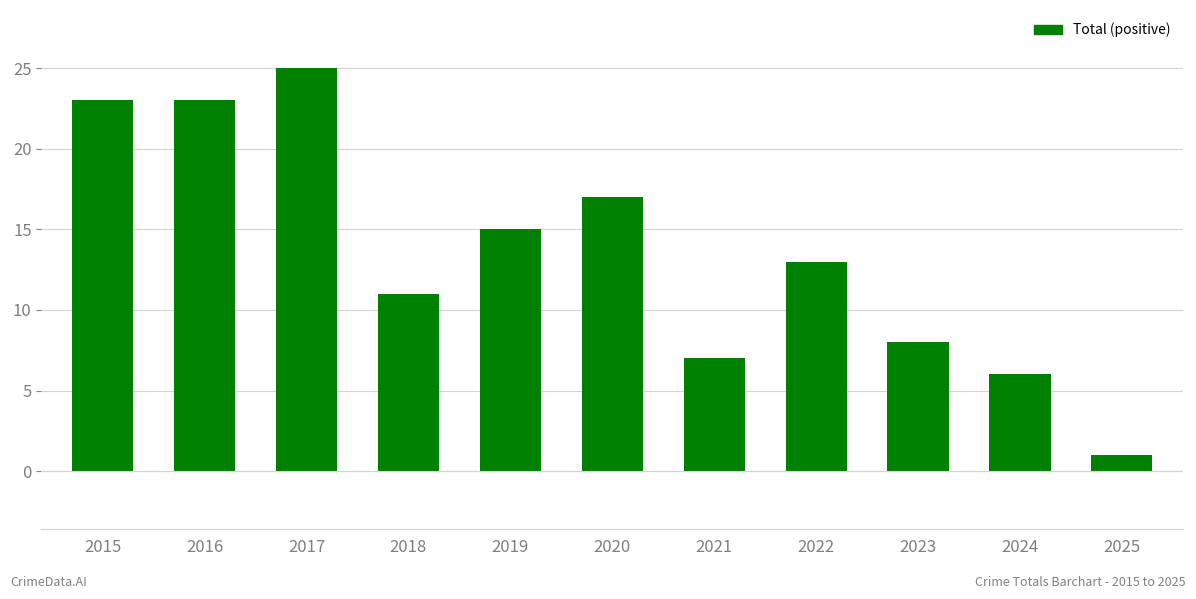

How many data points are less than 13?

5